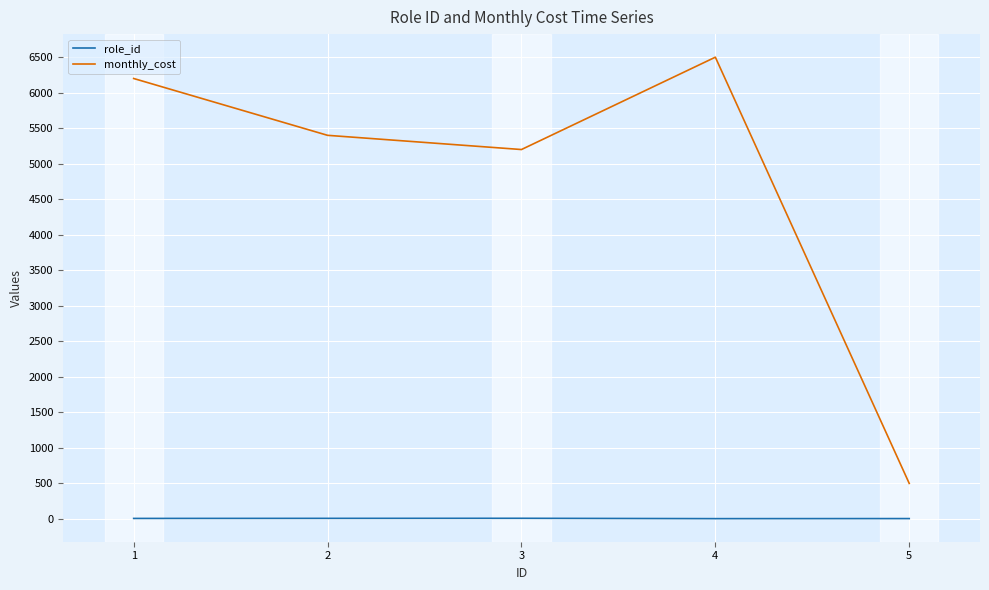

True or false: monthly_cost and role_id cross at least once.

False